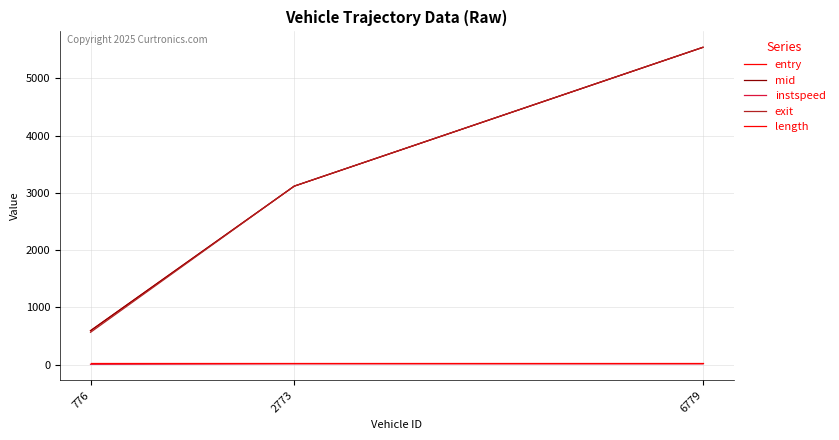

Which category has the lowest value in the exit series?

776